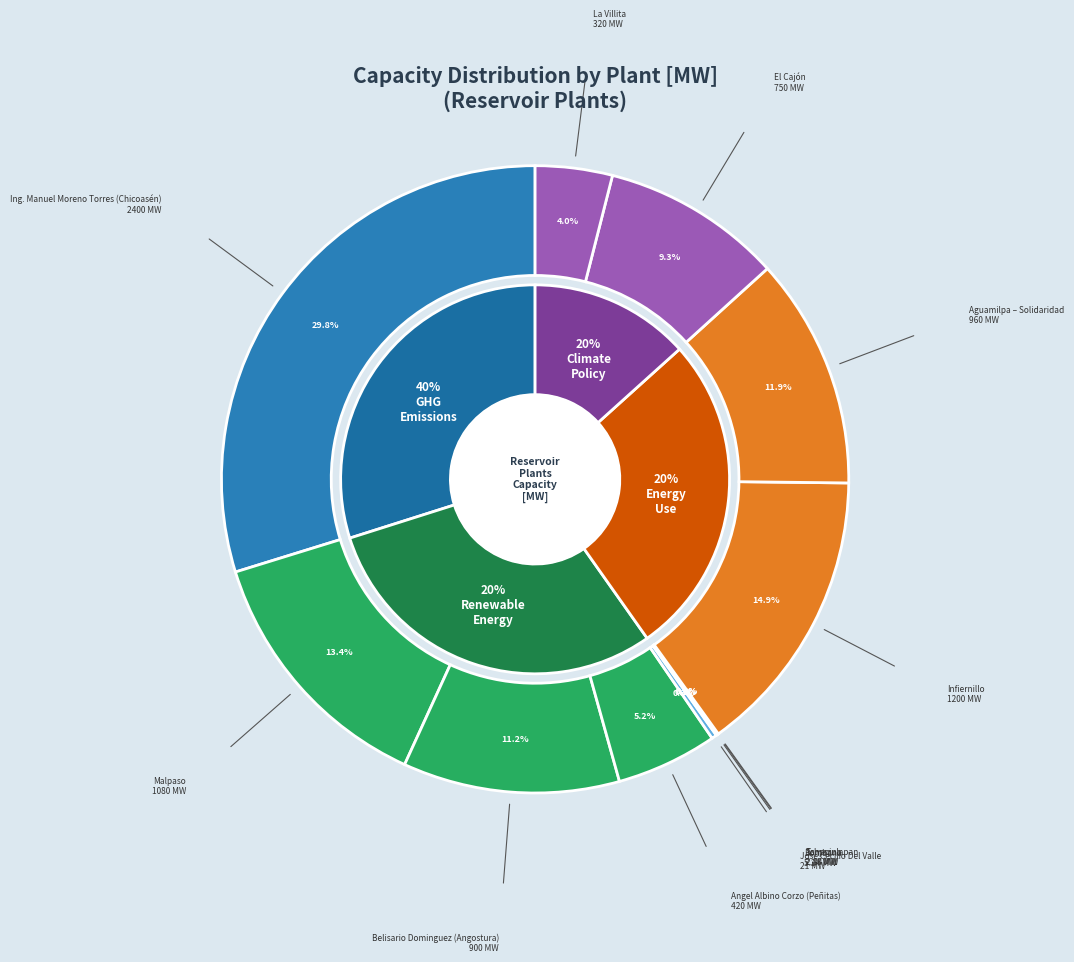

Is there a majority slice in this chart?

No